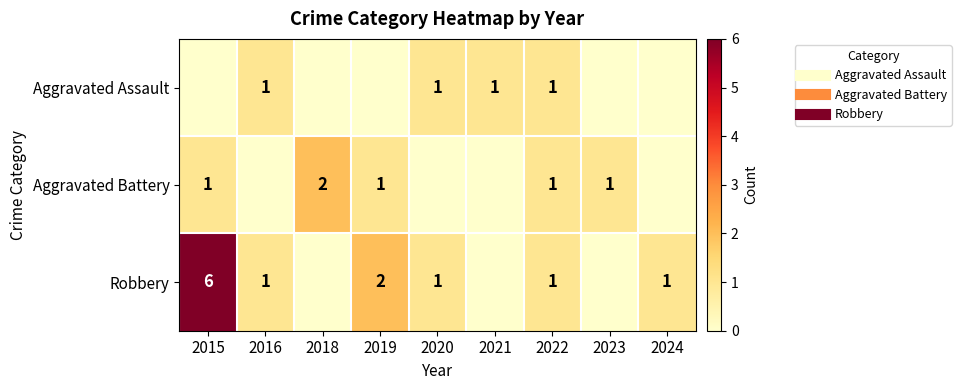

List the series in order of their peak value, highest first.

Robbery, Aggravated Battery, Aggravated Assault